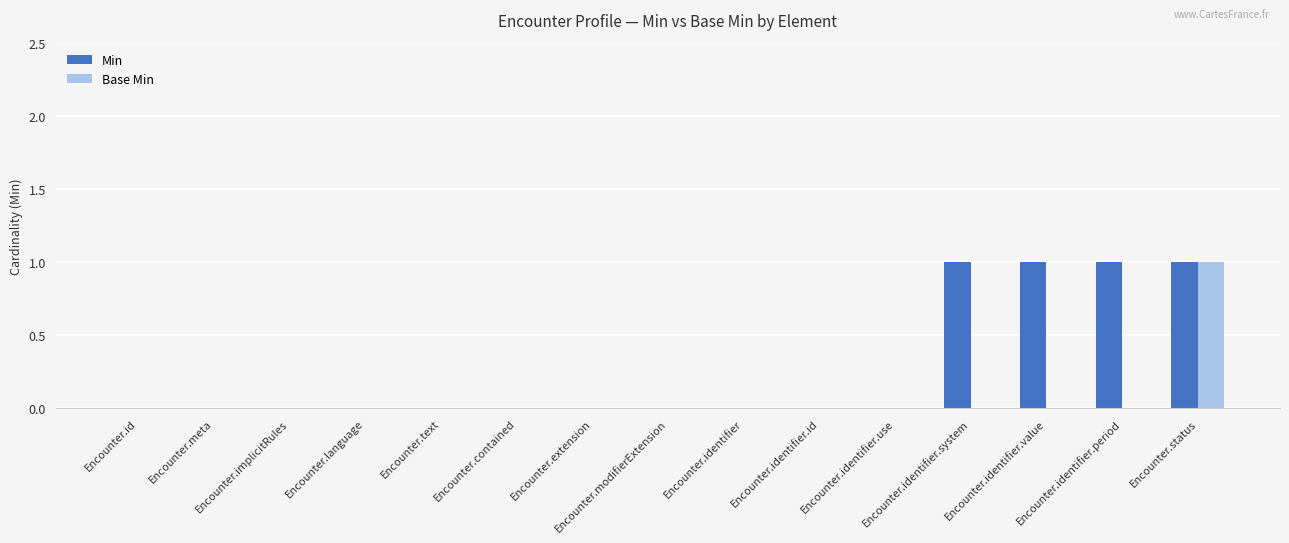

What is the sum of all Base Min values?

1